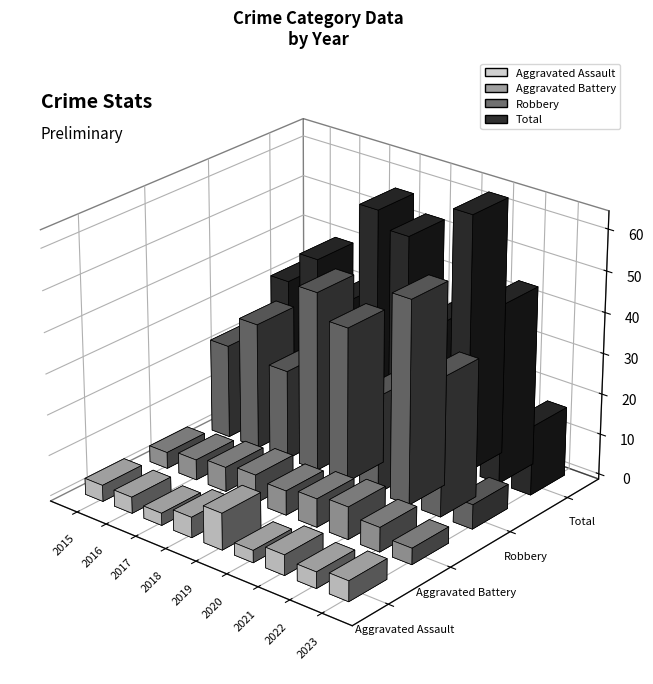

Which category has the lowest value in the Robbery series?

2023